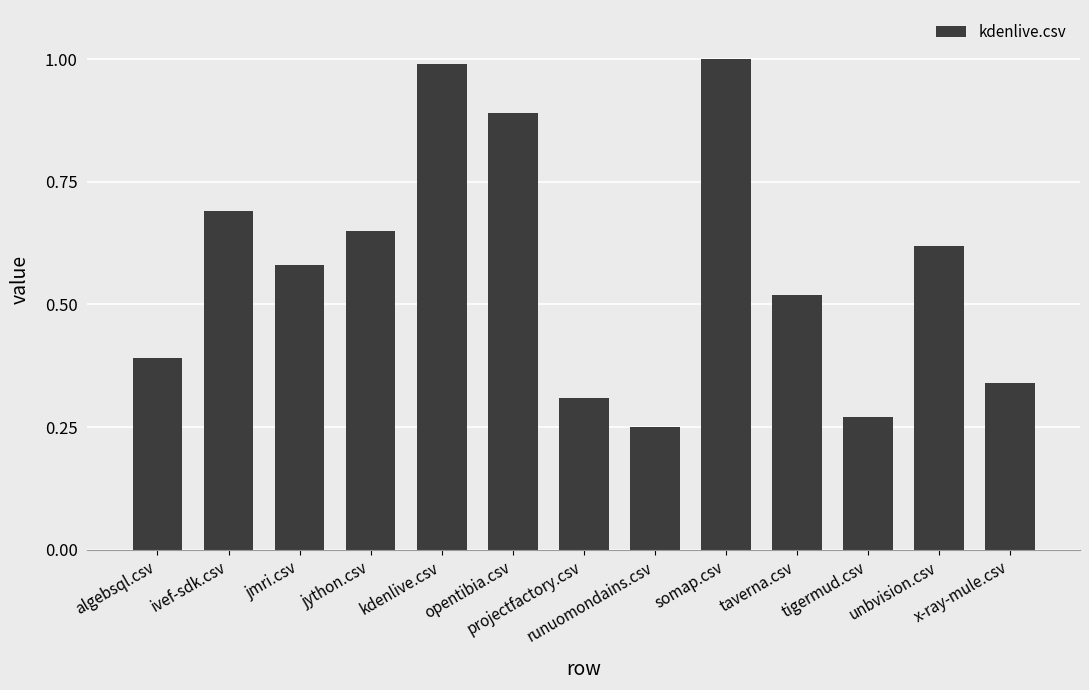

True or false: the data shows 0.3 at taverna.csv.

False